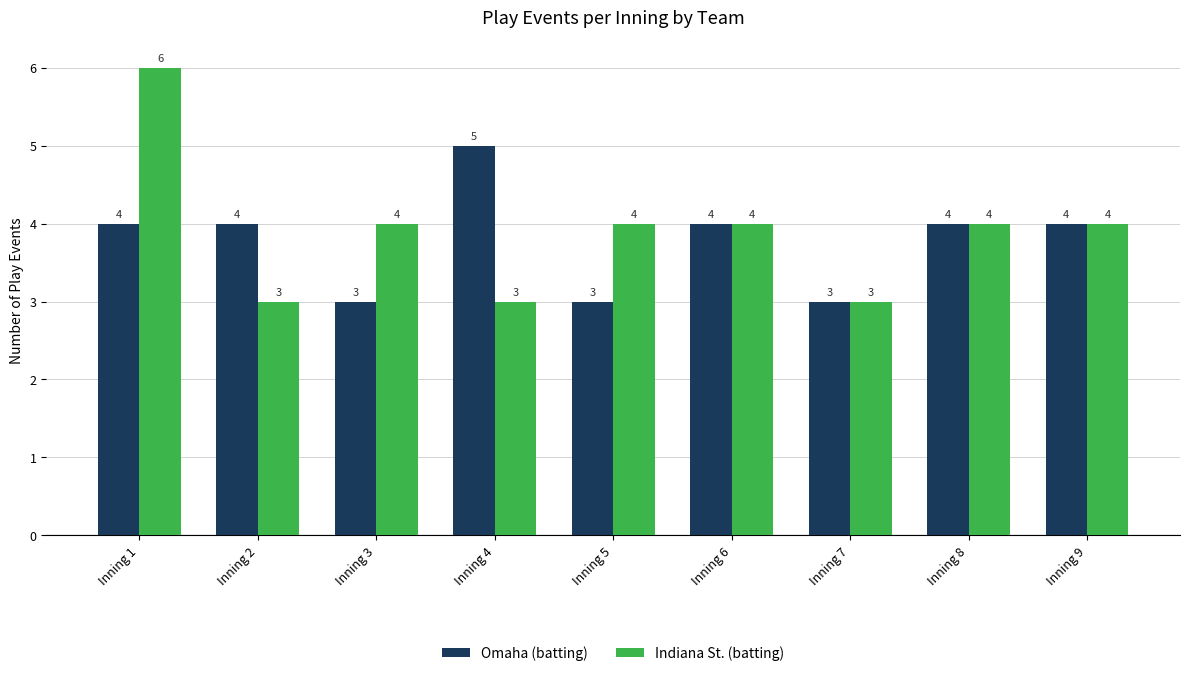

List the series in order of their overall mean, lowest first.

Omaha (batting), Indiana St. (batting)